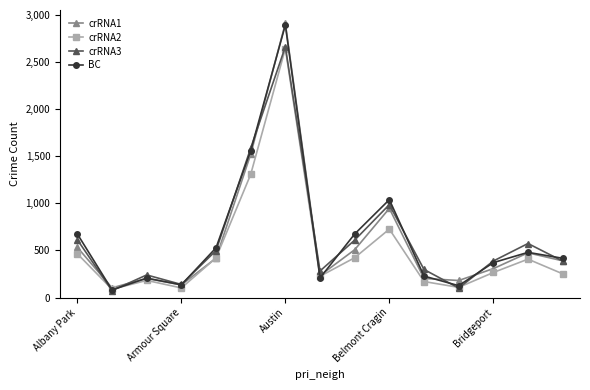

What is the highest value of the BC series?

2896